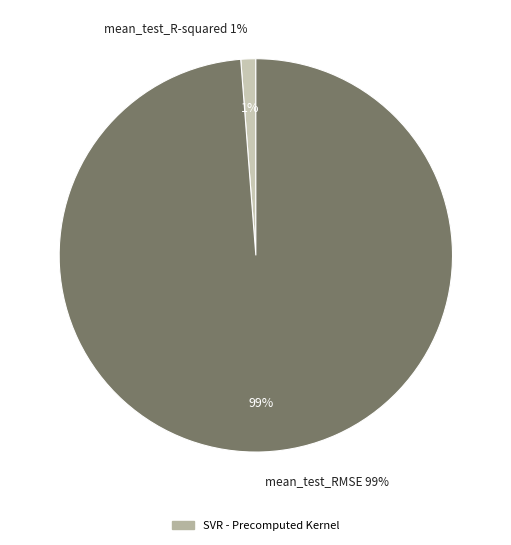

What percentage is NOT represented by mean_test_R-squared?

98.8%